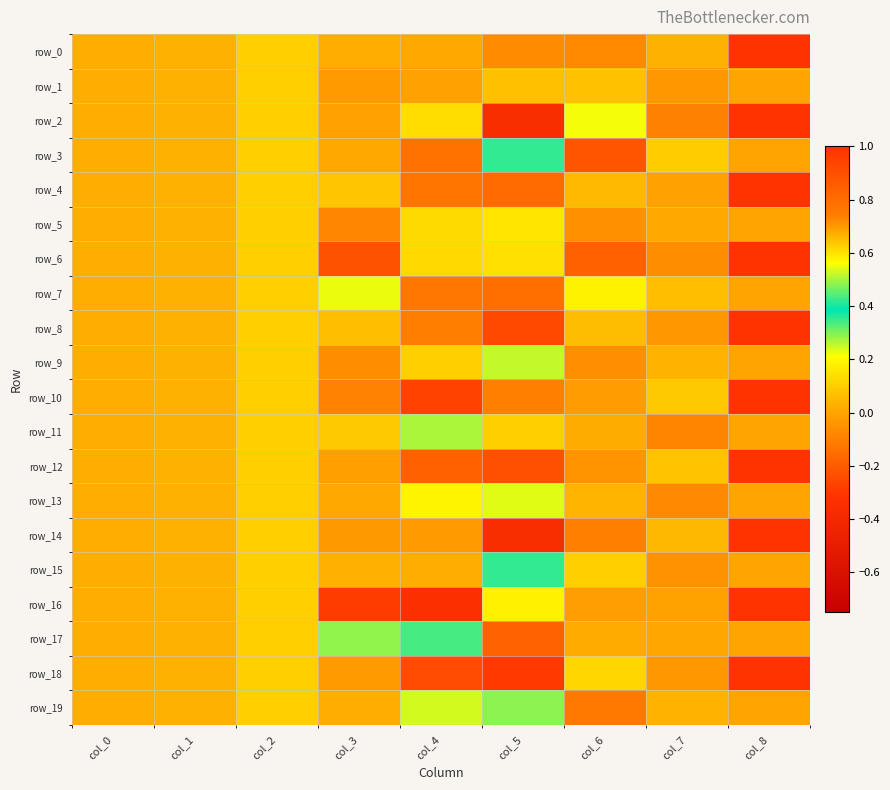

Reading left to right, list all the values displayed in this chart.

row_0: 0.0	0.0	0.1	0.0	0.0	-0.1	-0.1	0.0	1.0
row_1: 0.0	0.0	0.1	-0.0	-0.0	0.1	0.1	-0.0	0.0
row_2: 0.0	0.0	0.1	-0.0	0.1	-0.4	0.2	-0.1	1.0
row_3: 0.0	0.0	0.1	0.0	-0.1	0.4	-0.2	0.1	0.0
row_4: 0.0	0.0	0.1	0.1	-0.1	-0.2	0.1	-0.0	1.0
row_5: 0.0	0.0	0.1	-0.1	0.1	0.2	-0.1	0.0	0.0
row_6: 0.0	0.0	0.1	-0.2	0.1	0.1	-0.2	-0.1	1.0
row_7: 0.0	0.0	0.1	0.2	-0.1	-0.1	0.2	0.1	0.0
row_8: 0.0	0.0	0.1	0.1	-0.1	-0.3	0.1	-0.0	1.0
row_9: 0.0	0.0	0.1	-0.1	0.1	0.3	-0.1	0.0	0.0
row_10: 0.0	0.0	0.1	-0.1	-0.3	-0.1	-0.0	0.1	1.0
row_11: 0.0	0.0	0.1	0.1	0.3	0.1	0.0	-0.1	0.0
row_12: 0.0	0.0	0.1	-0.0	-0.2	-0.2	-0.0	0.1	1.0
row_13: 0.0	0.0	0.1	0.0	0.2	0.2	0.0	-0.1	0.0
row_14: 0.0	0.0	0.1	-0.0	-0.0	-0.4	-0.1	0.1	1.0
row_15: 0.0	0.0	0.1	0.0	0.0	0.4	0.1	-0.1	0.0
row_16: 0.0	0.0	0.1	-0.3	-0.3	0.2	-0.0	-0.0	1.0
row_17: 0.0	0.0	0.1	0.3	0.3	-0.2	0.0	0.0	0.0
row_18: 0.0	0.0	0.1	-0.0	-0.2	-0.3	0.1	-0.0	1.0
row_19: 0.0	0.0	0.1	0.0	0.2	0.3	-0.1	0.0	0.0